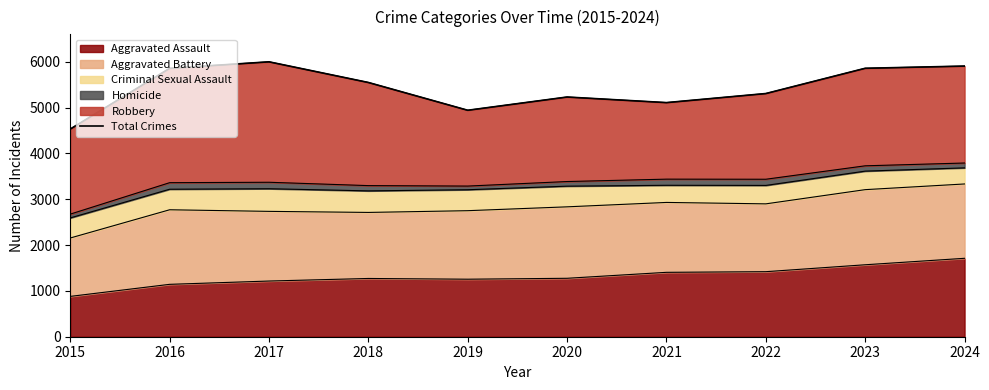

What is the change in value from 2017 to 2020?

-768